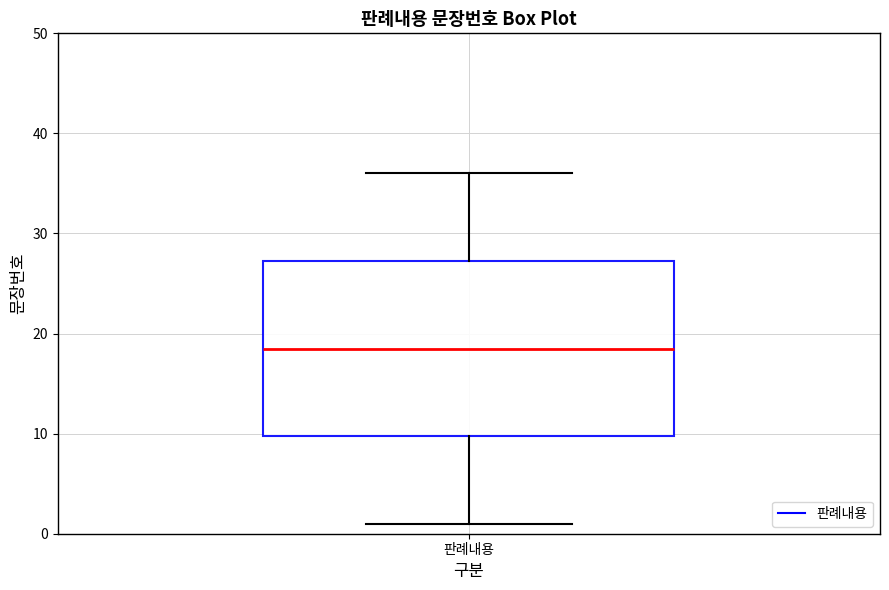

Transcribe this box plot: give where the median line is, the range the box spans, and where the two whiskers end, as read against the y-axis. The values are not printed on the chart, so give them approximately, as read against the axis.

median 19, box 10 to 27, whiskers 1 to 36